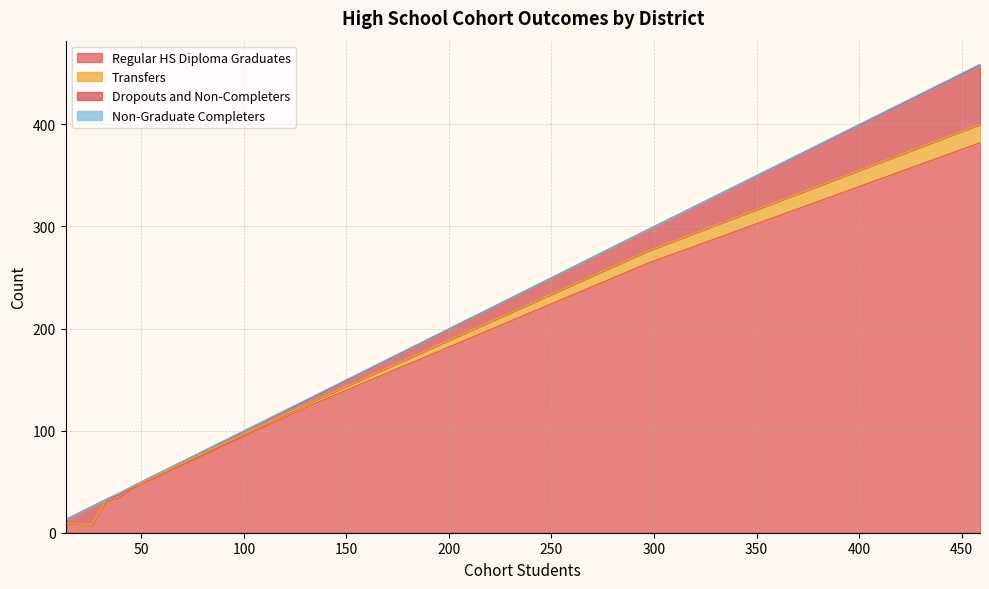

List the series in order of their peak value, lowest first.

Non-Graduate Completers, Transfers, Dropouts and Non-Completers, Regular HS Diploma Graduates